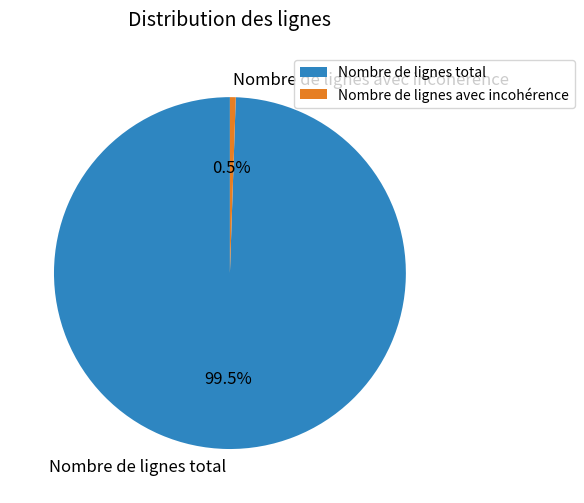

Approximately how many times larger is the value at Nombre de lignes total compared to Nombre de lignes avec incohérence?

187.2